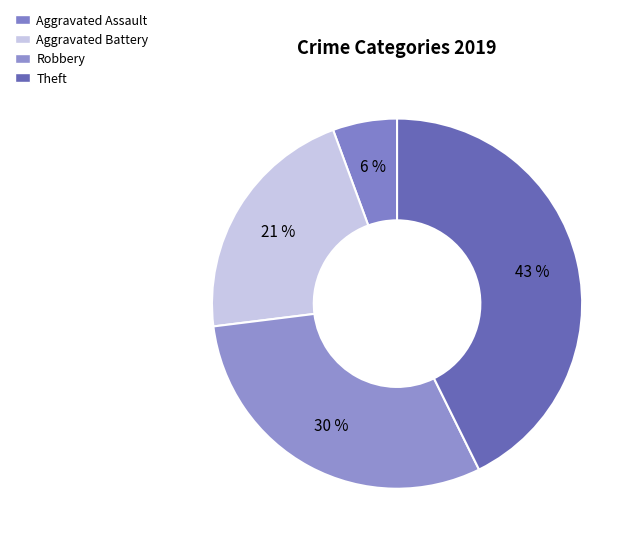

Count the number of slices in the pie.

4